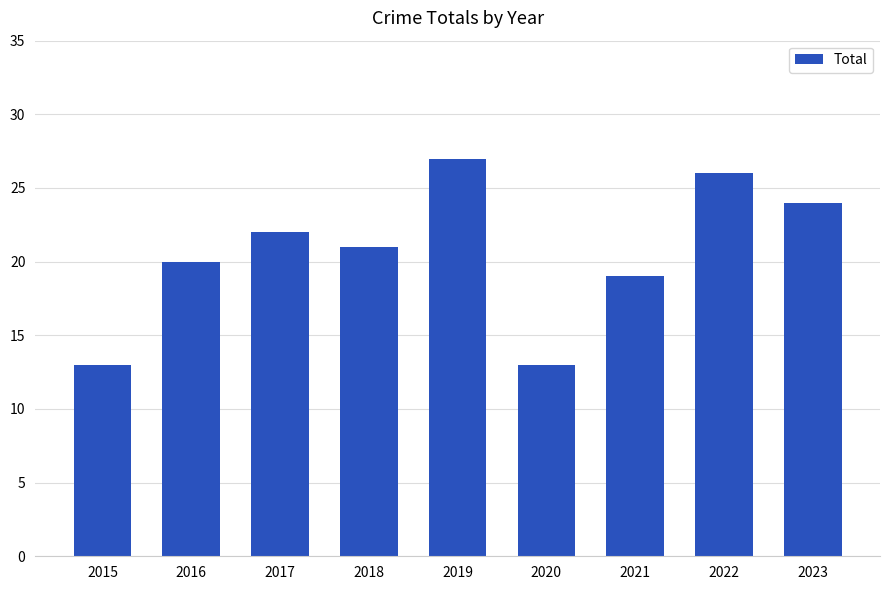

Where is the data nearest to the value 20?

2016